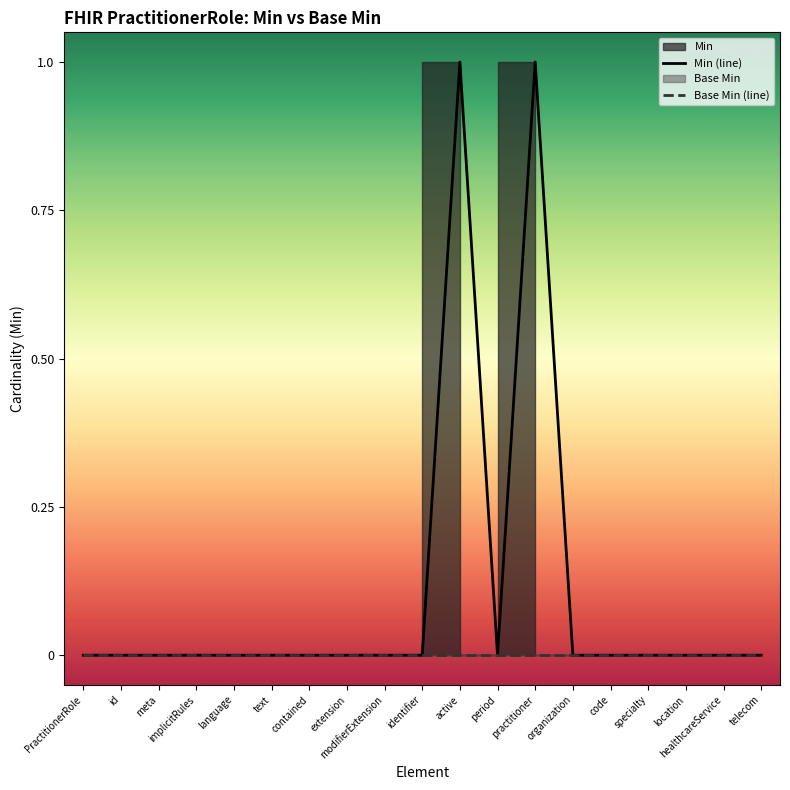

Is it true that Min (line) equals 0 at healthcareService?

True